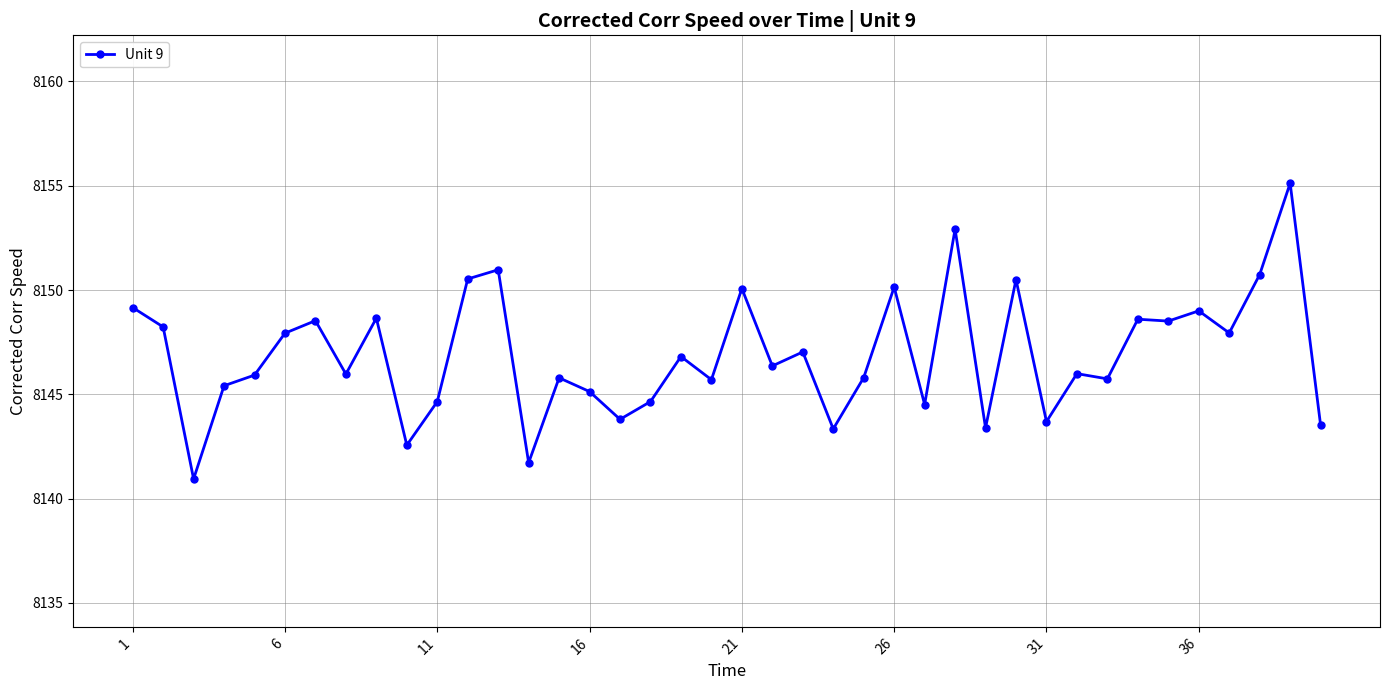

What is the value of the 12th point from the left?

8150.5